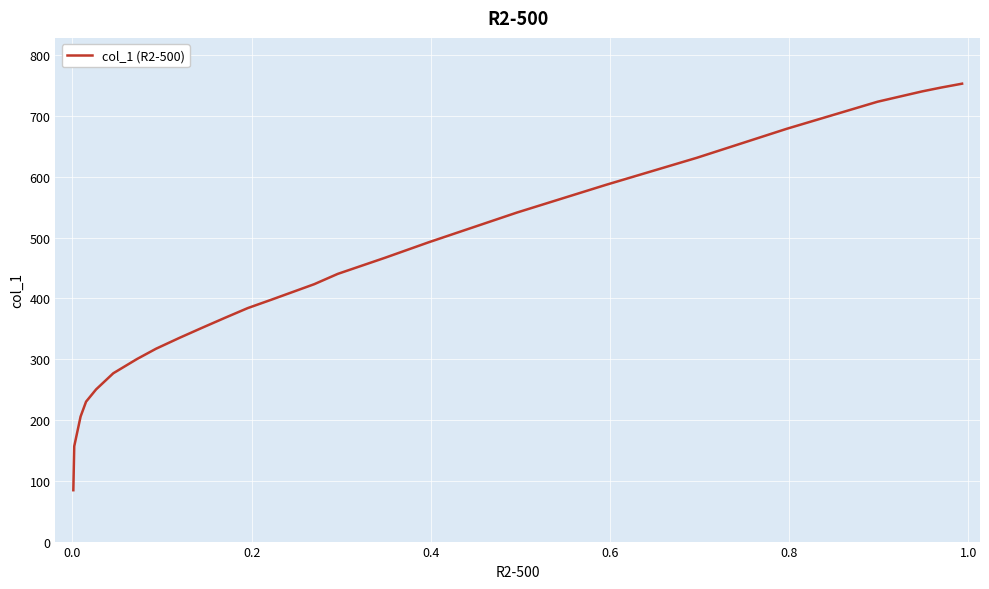

What is the sum of all values?

10883.9